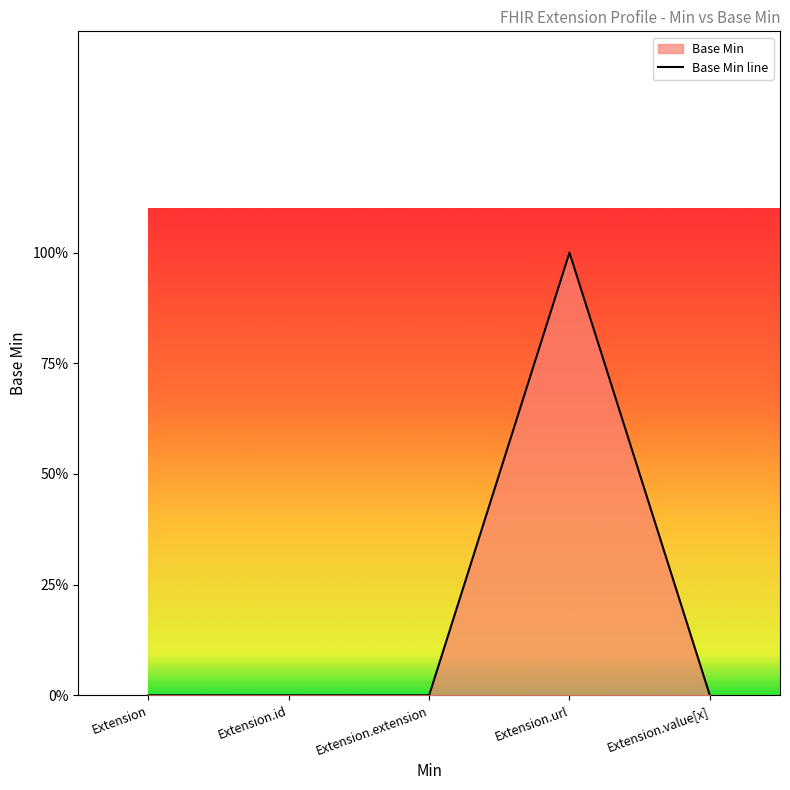

What is the label of the 1st point from the right?

Extension.value[x]